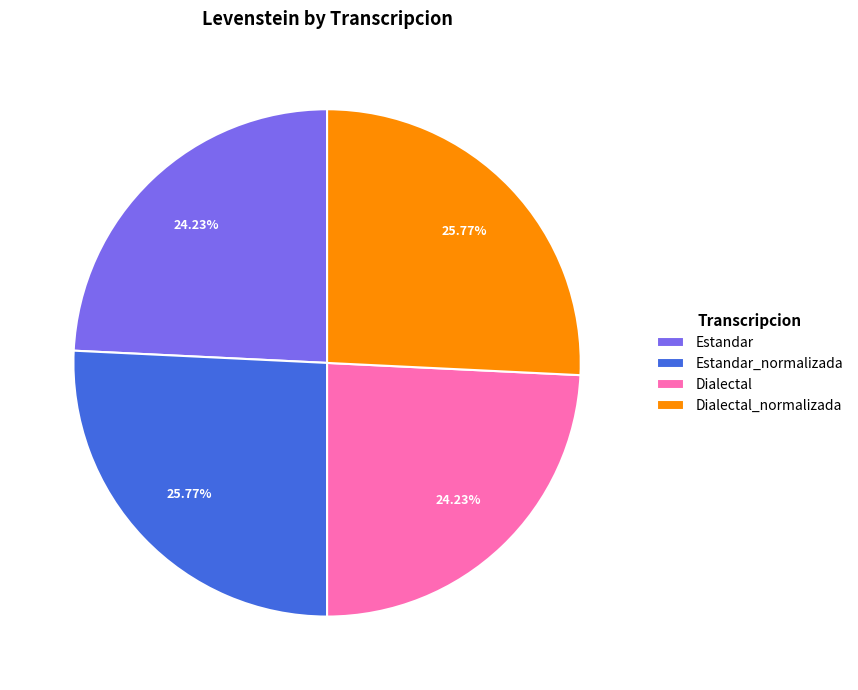

The Dialectal slice represents 24% of the pie. True or false?

True